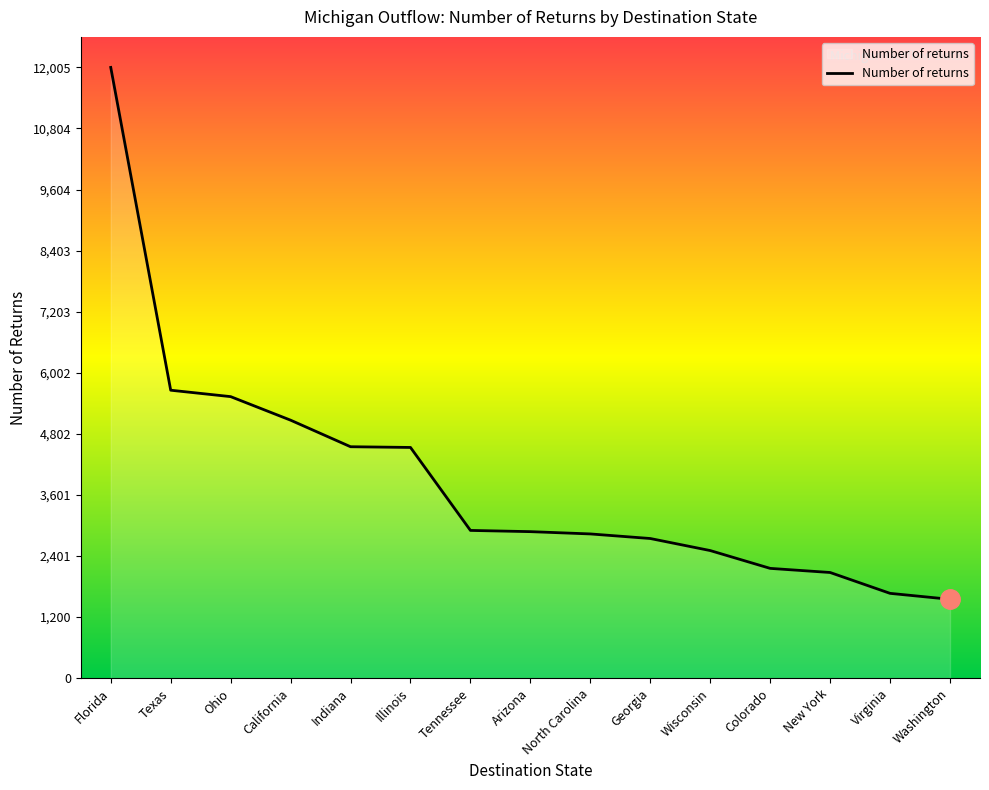

Where does the data first go above 2880?

Florida